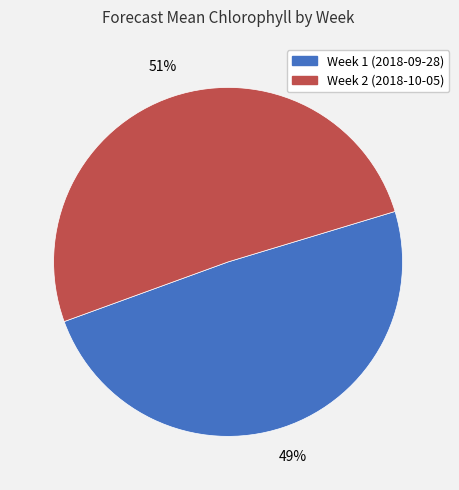

Between Week 2 (2018-10-05) and Week 1 (2018-09-28), which is larger?

Week 2 (2018-10-05)